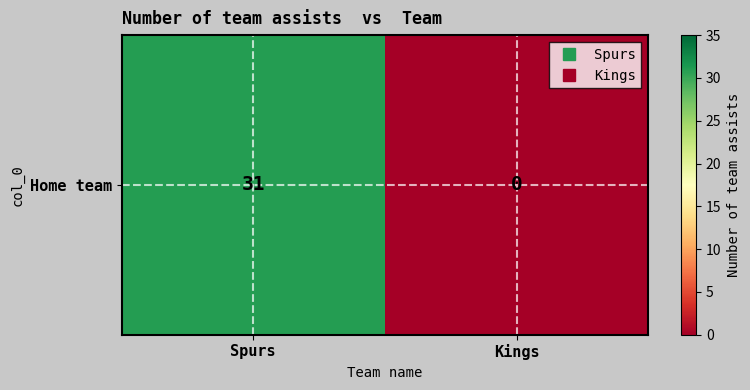

Between Kings and Spurs, which is larger?

Spurs